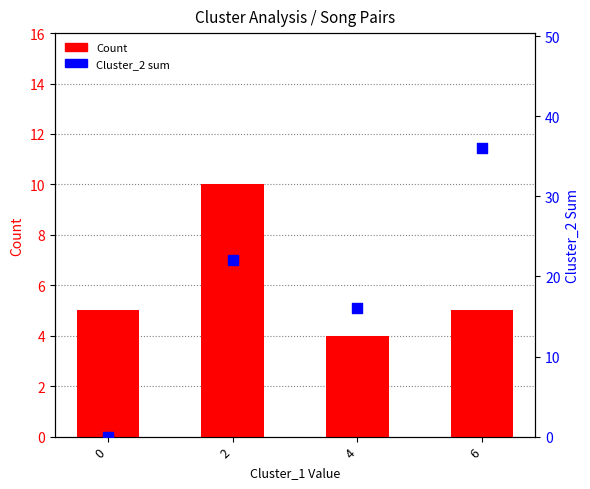

Which series reaches the minimum Y coordinate?

Cluster_2 sum